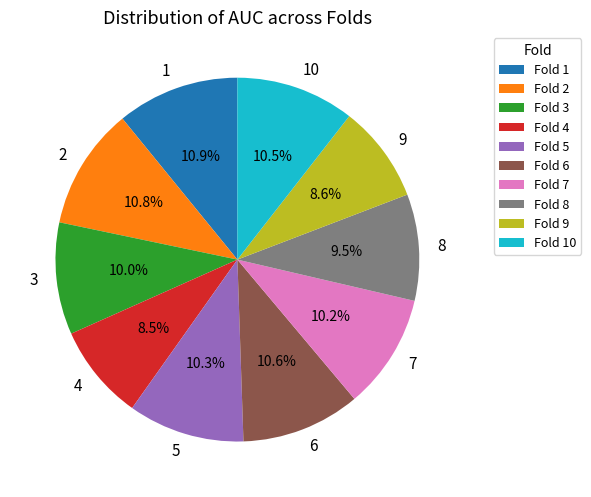

Does 8 account for over 50% of the chart?

No